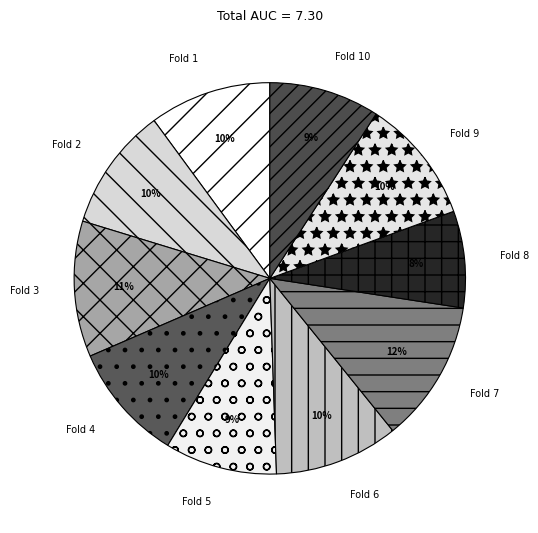

Do Fold 6 and Fold 5 together represent more than half of the pie?

No